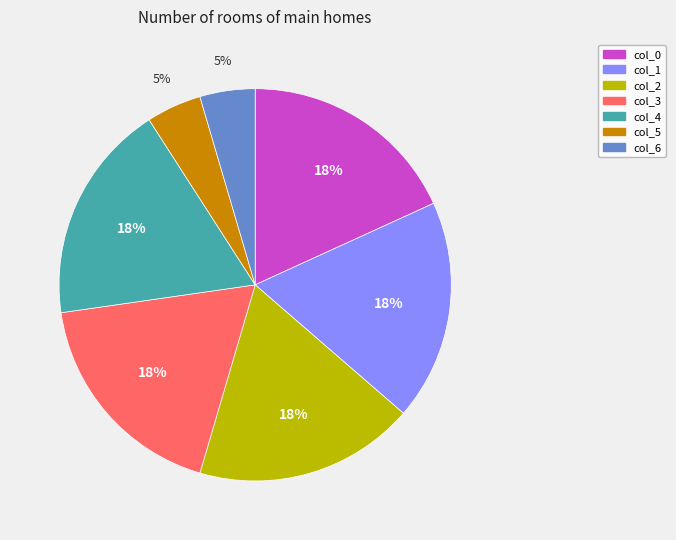

Approximately how many times larger is the value at col_6 compared to col_4?

0.3